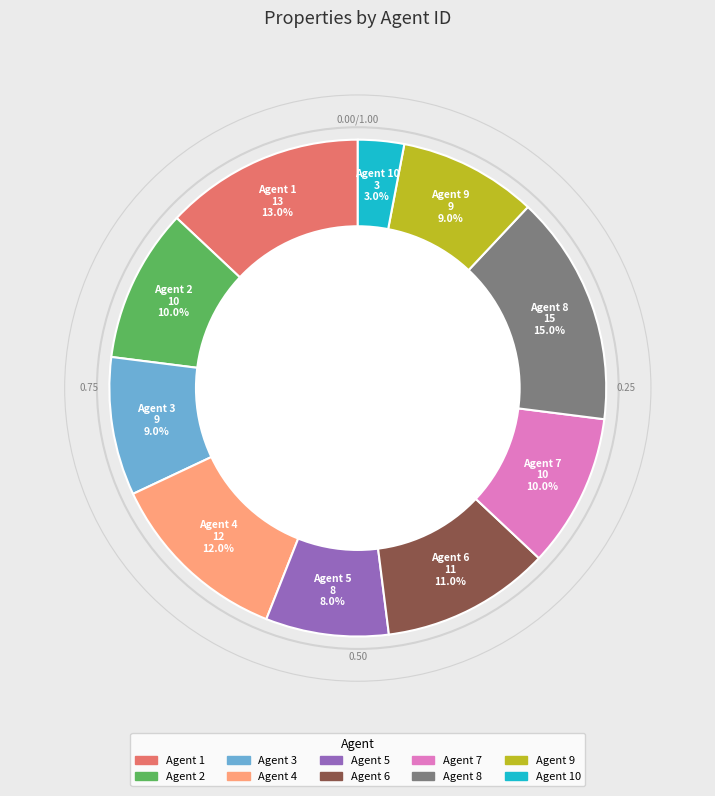

Is there any slice that represents more than half of the pie?

No